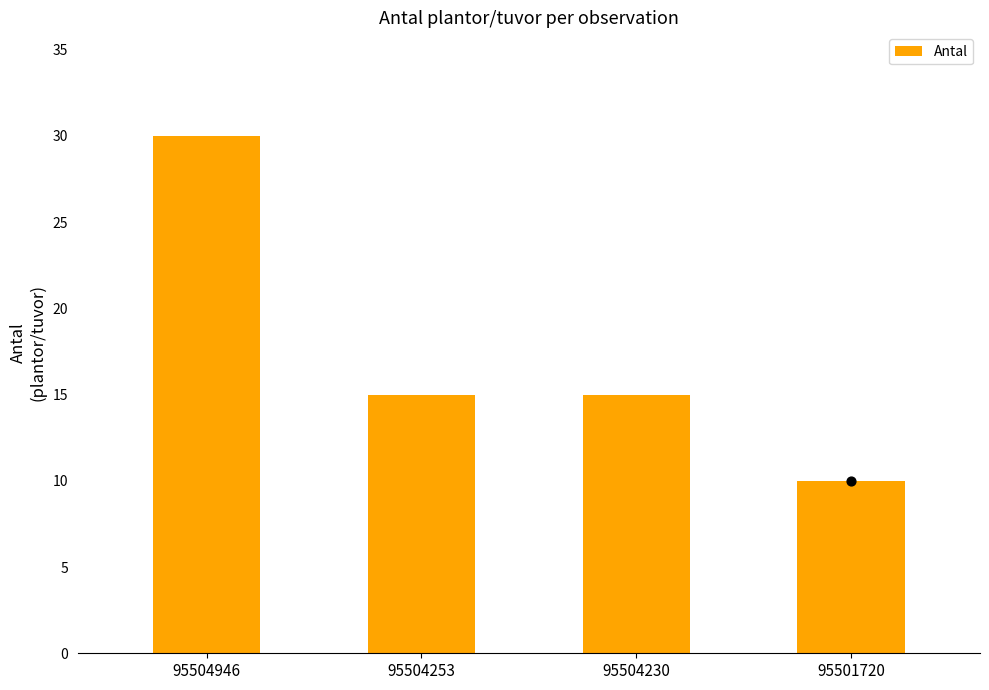

Which has a higher value, 95504253 or 95504230?

95504253